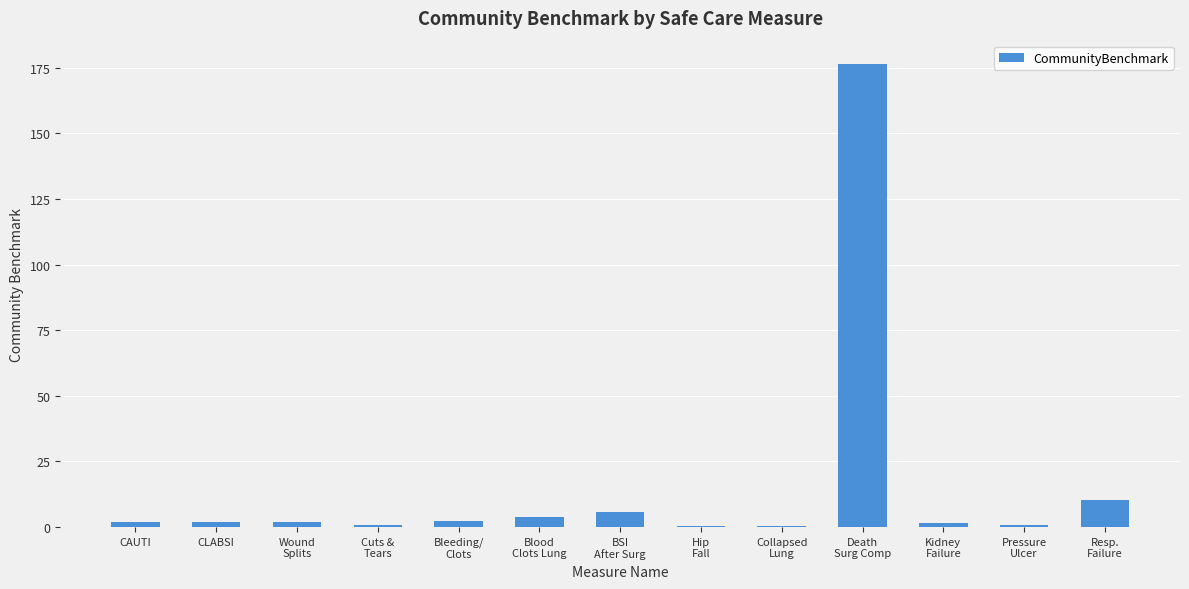

What is the maximum value shown in the chart?

176.6